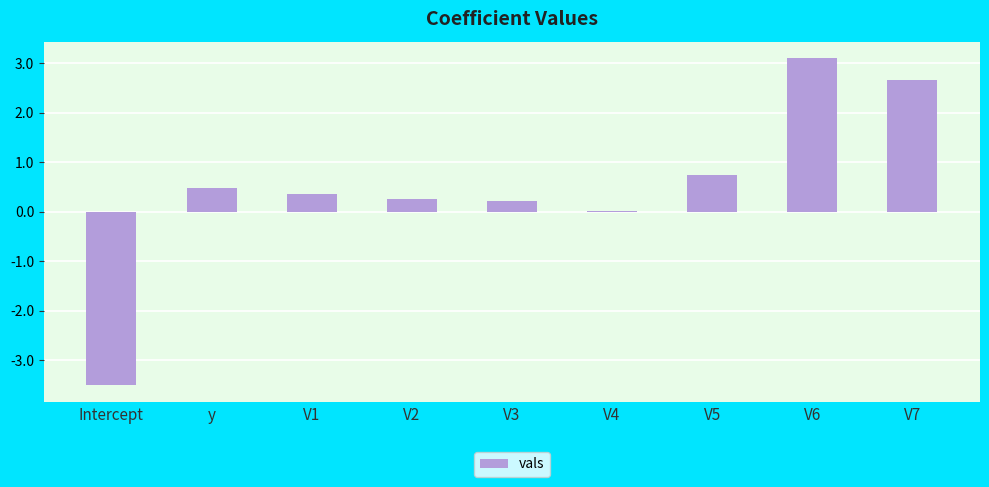

What is the average value?

0.5